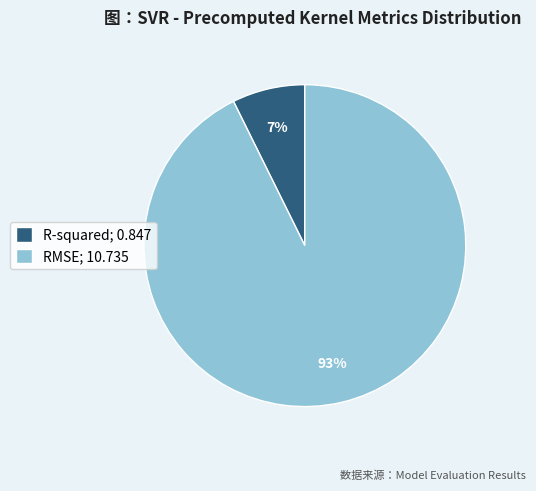

The RMSE slice represents 93% of the pie. True or false?

True